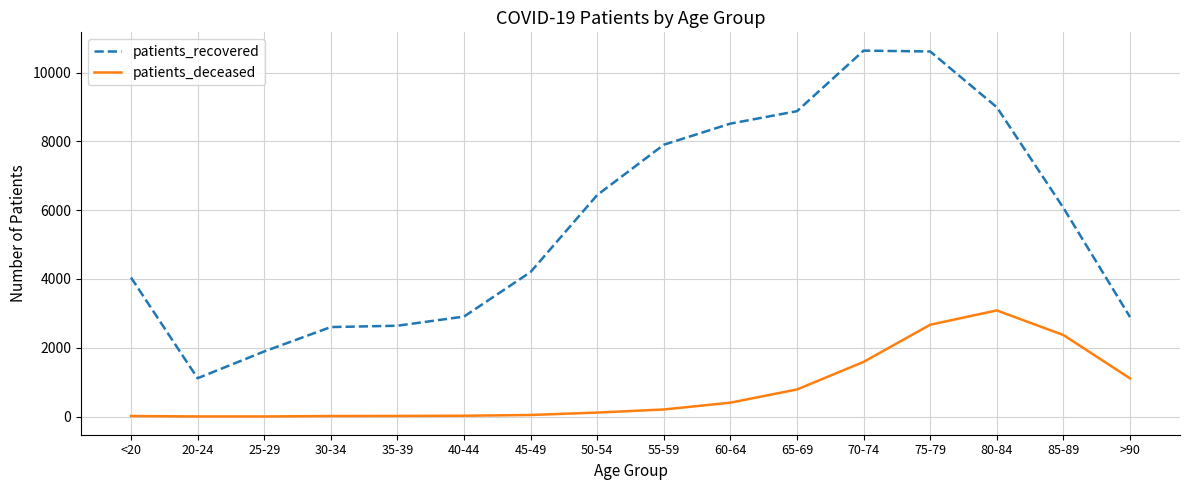

Between 55-59 and 65-69, which series saw the biggest shift?

patients_recovered